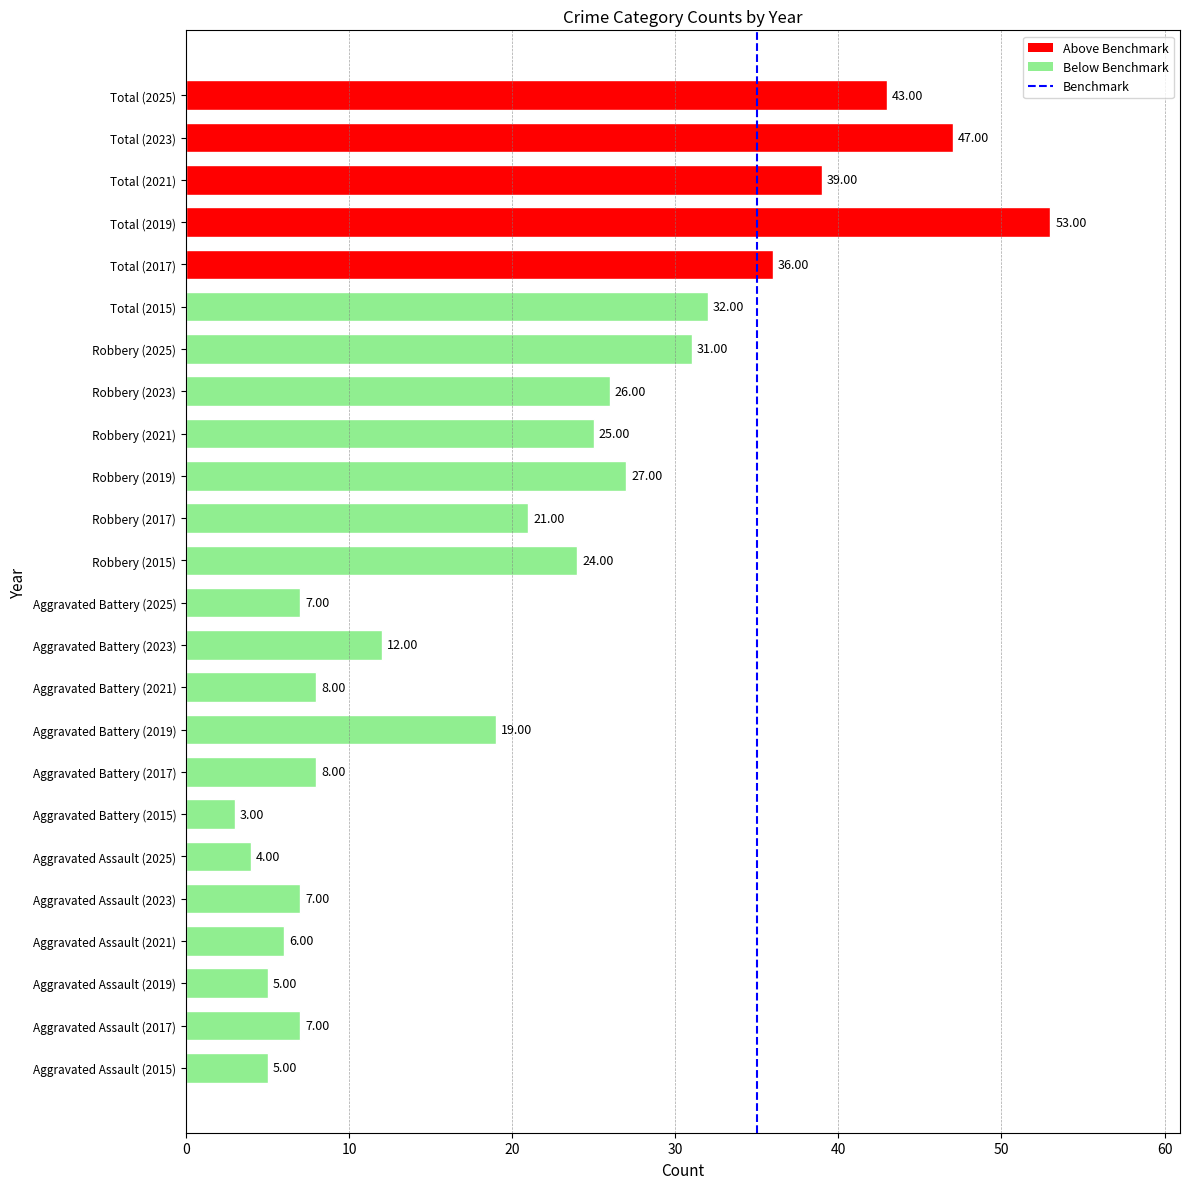

What is the difference between the maximum and second lowest values?

49